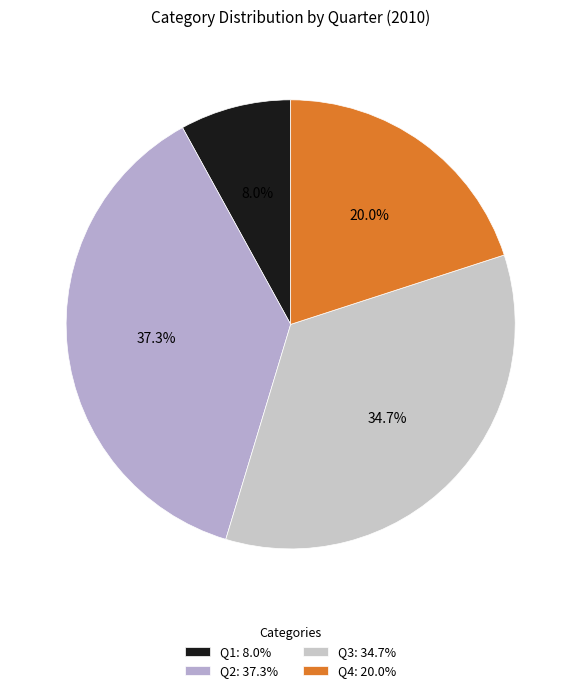

Which has a higher value, Q4 or Q1?

Q4